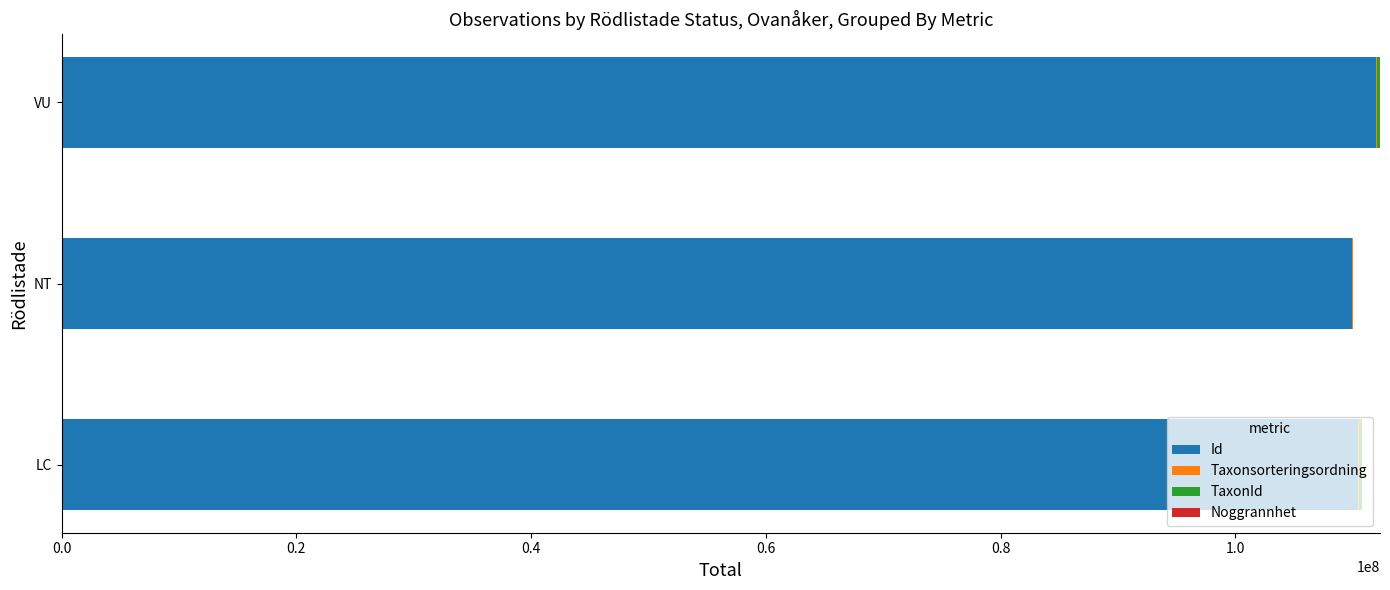

The Id series shows 110440796 at LC. True or false?

True